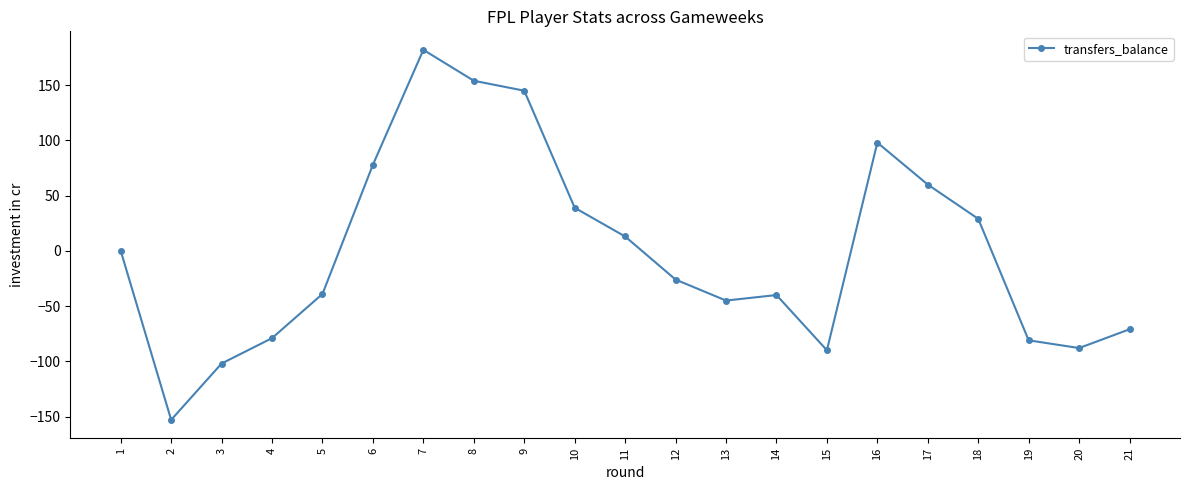

The chart shows a value of 29 at 18. True or false?

True